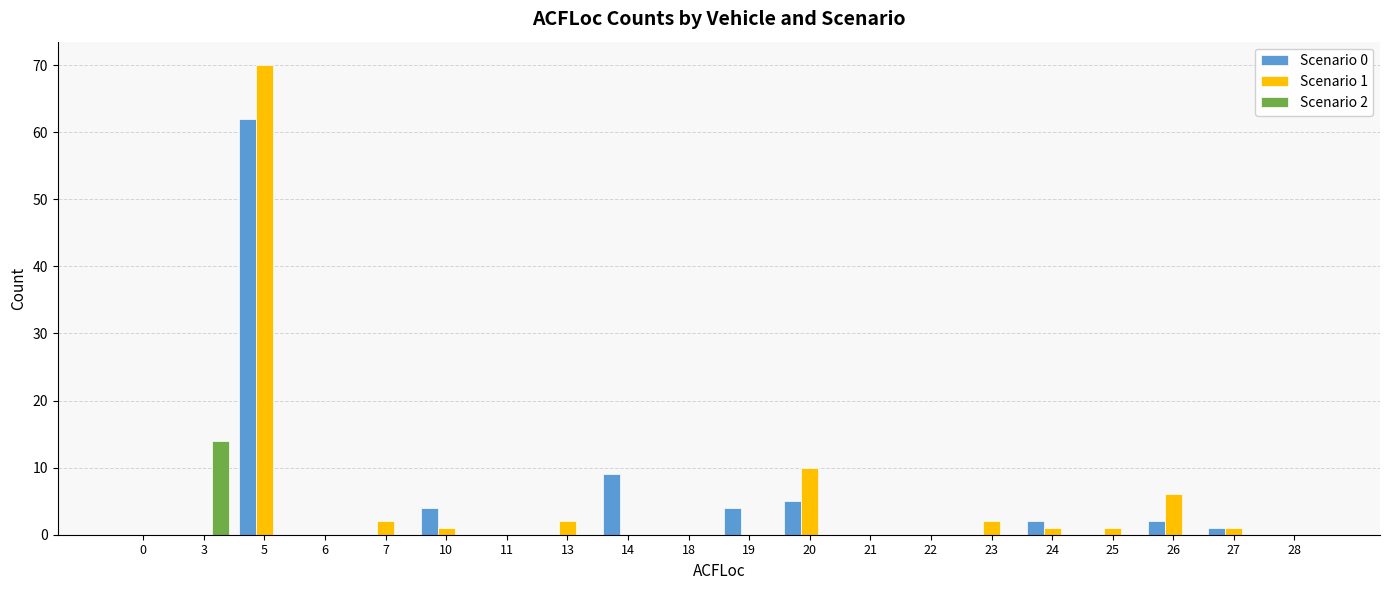

Which category has the highest value across all series?

5